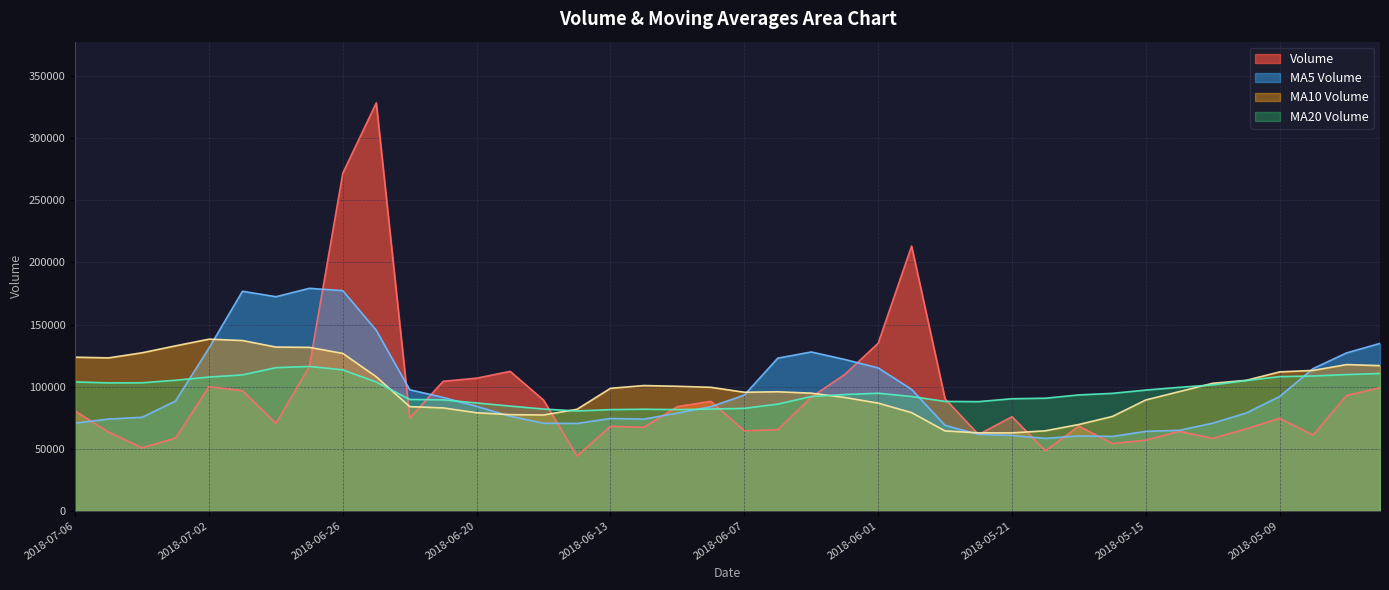

The volume series shows 33797.7 at 2018-05-14. True or false?

False